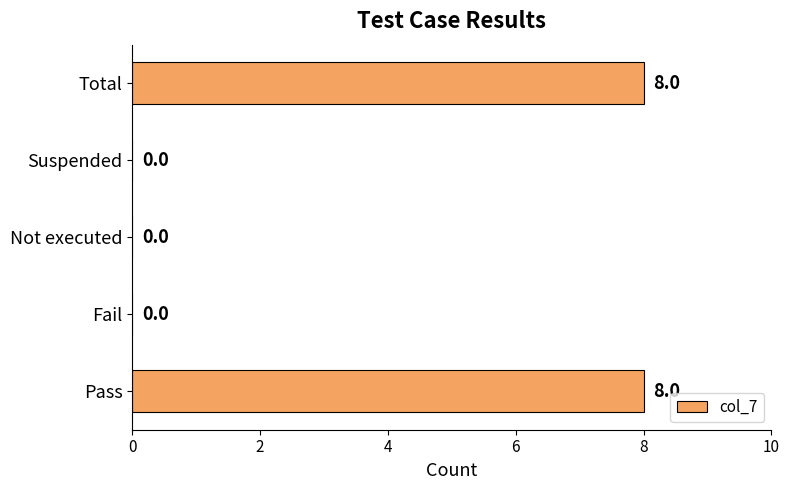

Are the bars horizontal?

Yes